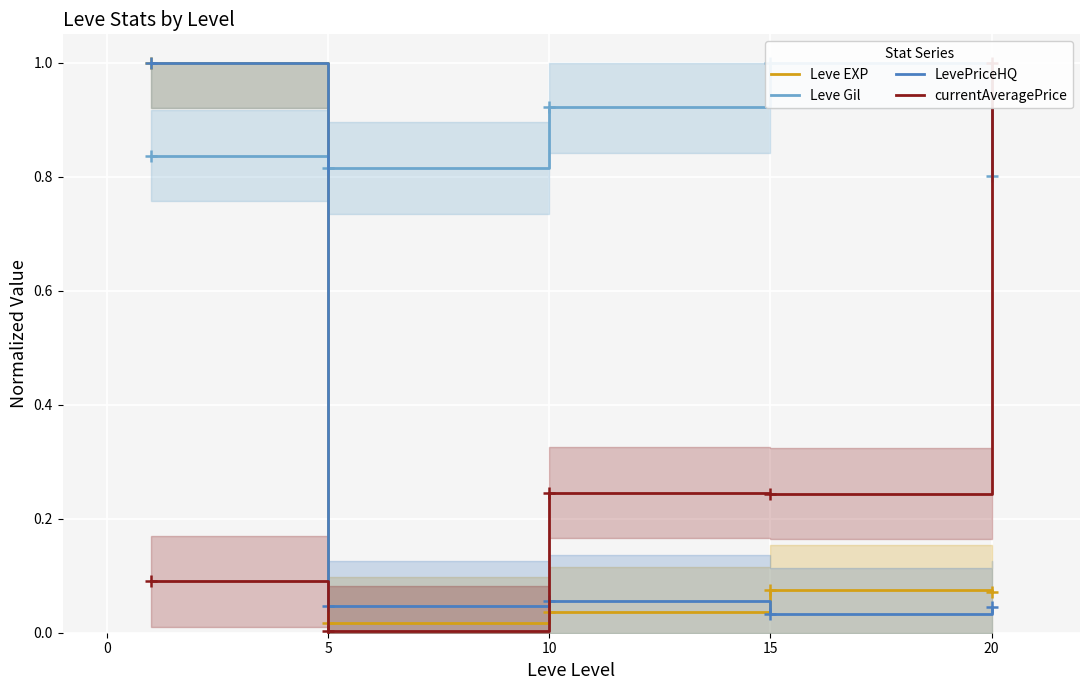

How many categories are shown in the chart?

5